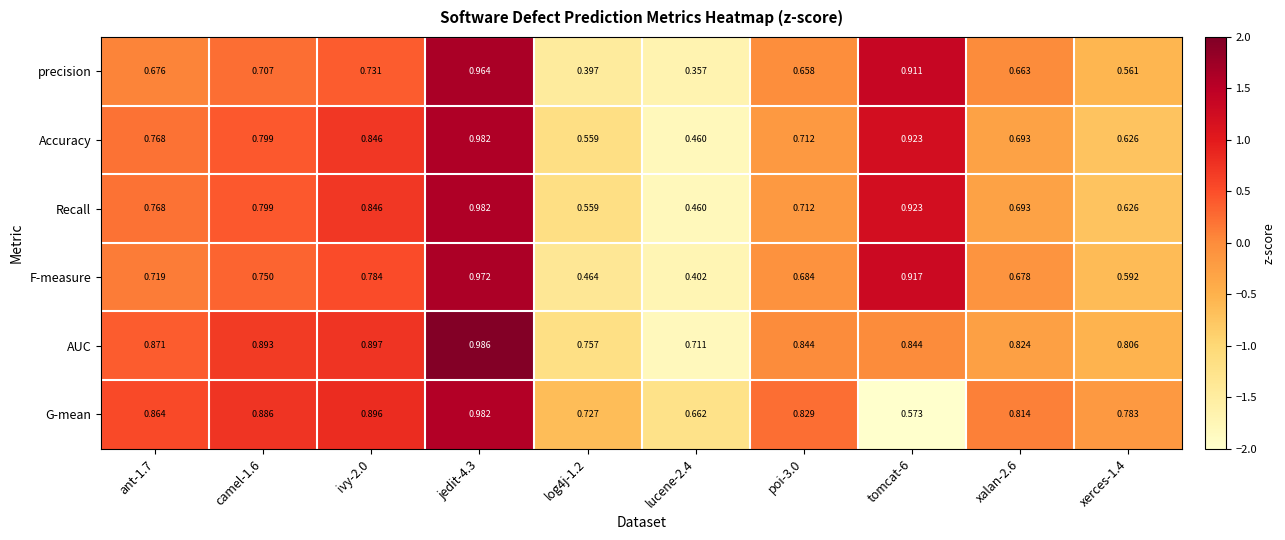

Is the value of G-mean at xalan-2.6 greater than the value of AUC at xerces-1.4?

Yes